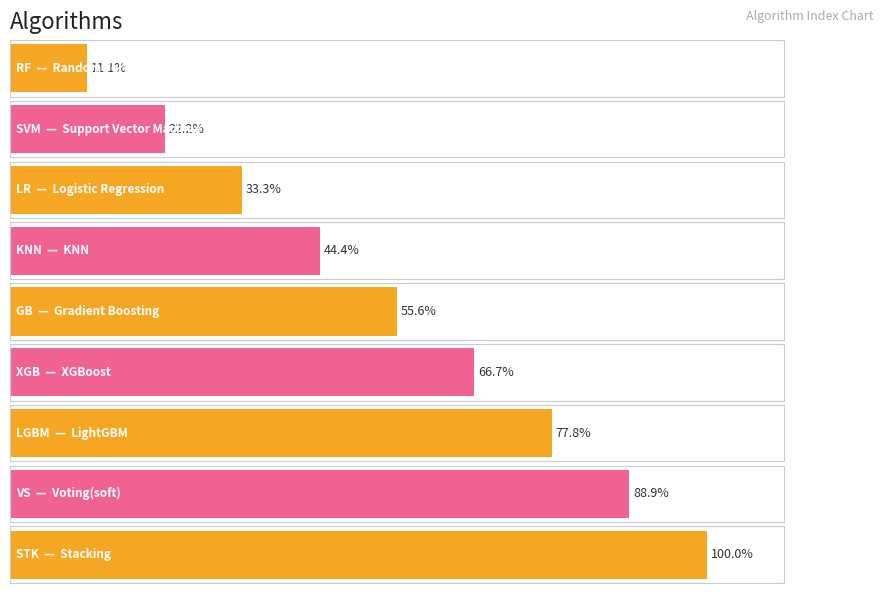

Does the chart contain any negative values?

No